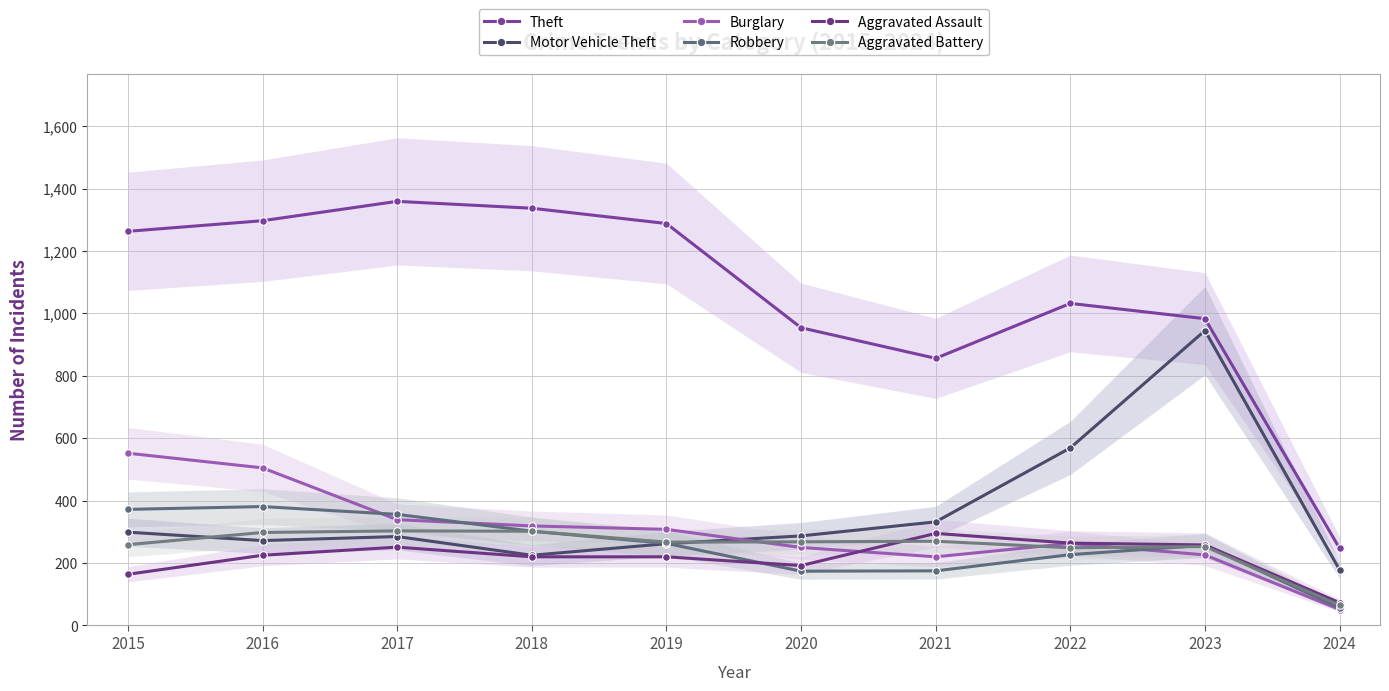

True or false: Motor Vehicle Theft and Burglary cross at least once.

True